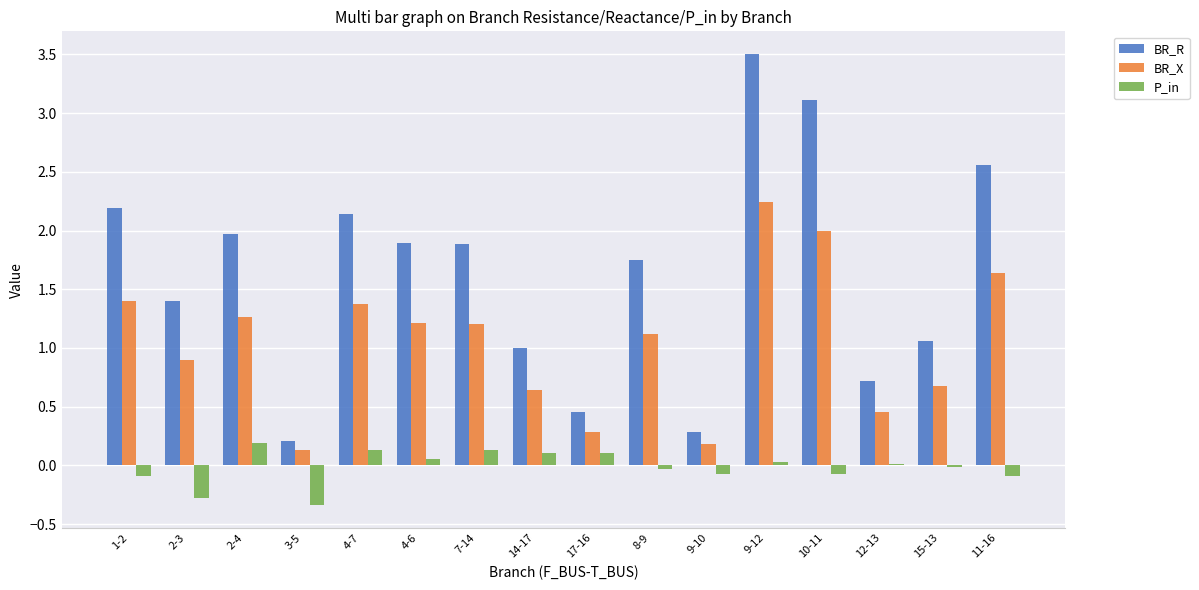

How many categories are shown in the chart?

16